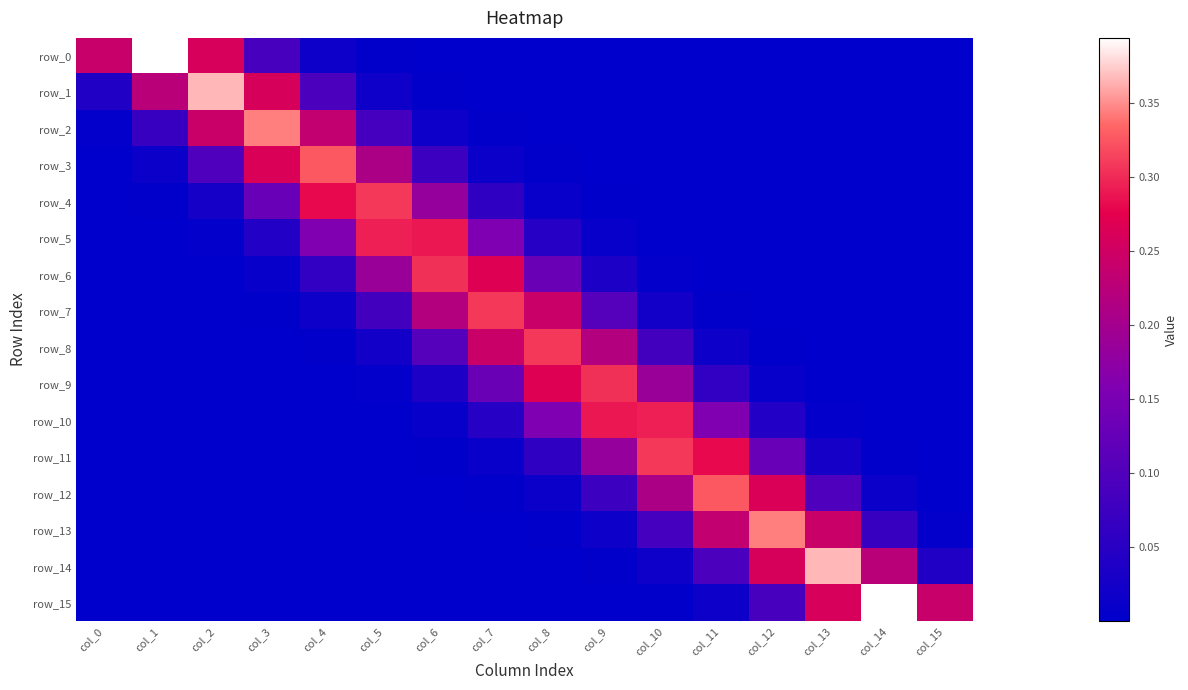

How many data points does each series have?

16